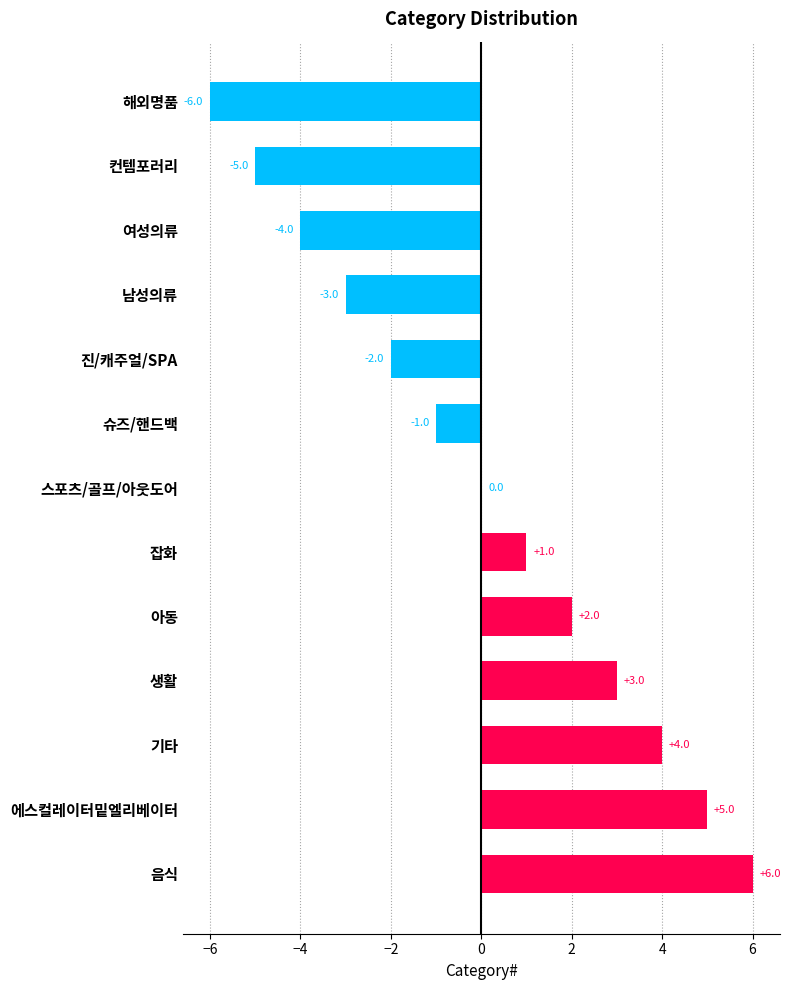

Which category has the highest value across all series?

음식